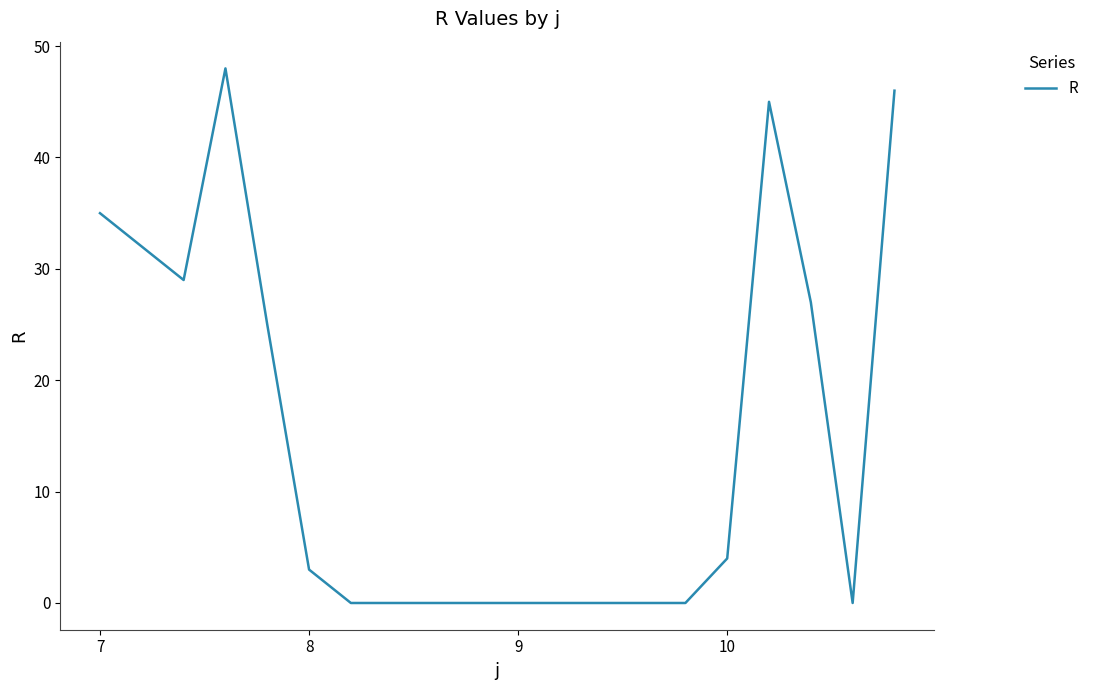

What is the maximum value shown in the chart?

48